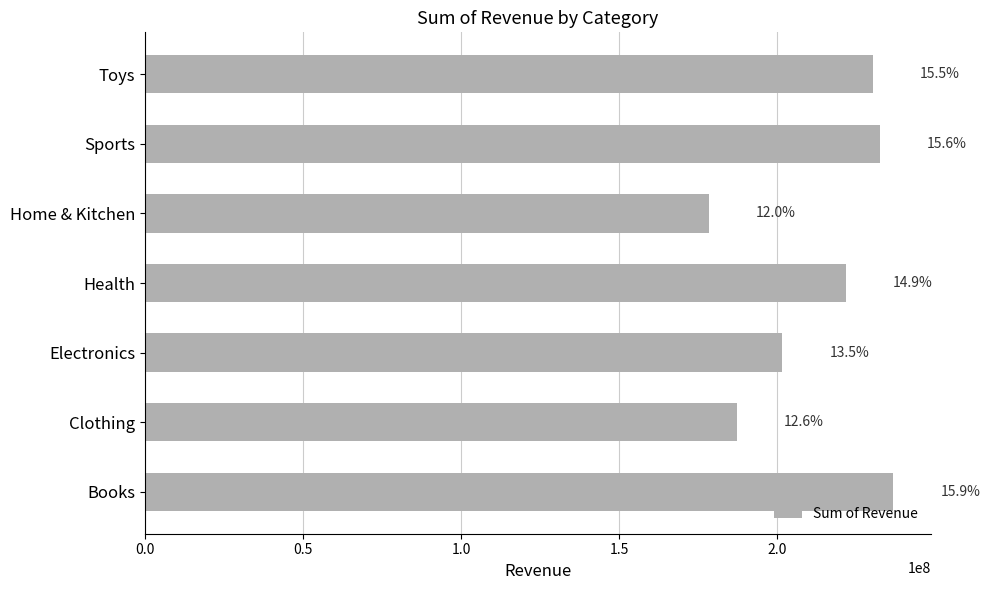

How many bars are there in total?

7